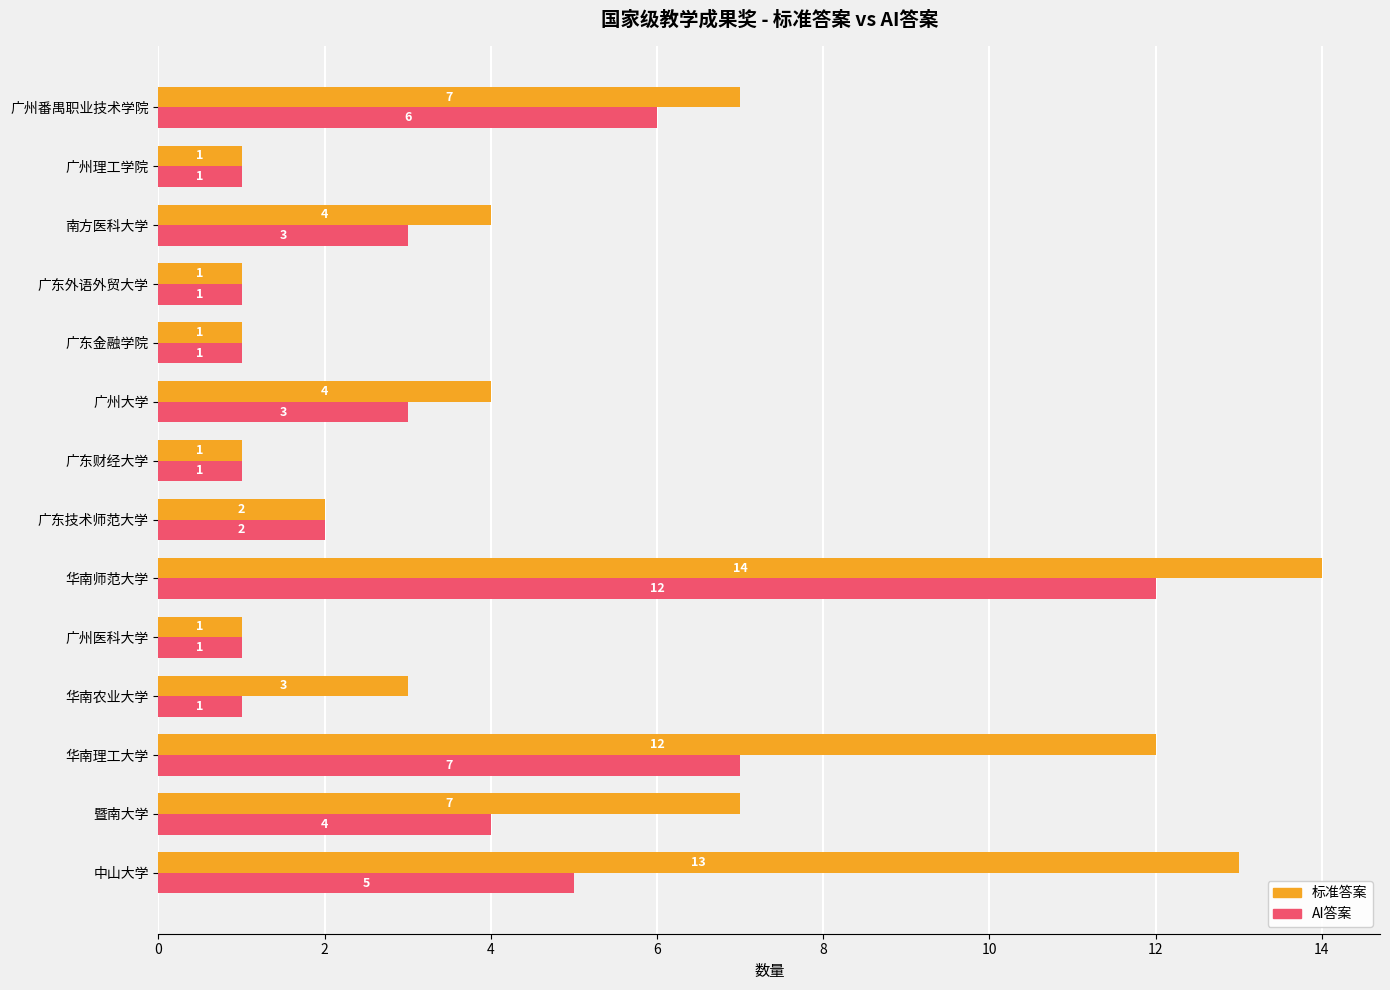

Which series has the largest range (max minus min)?

标准答案